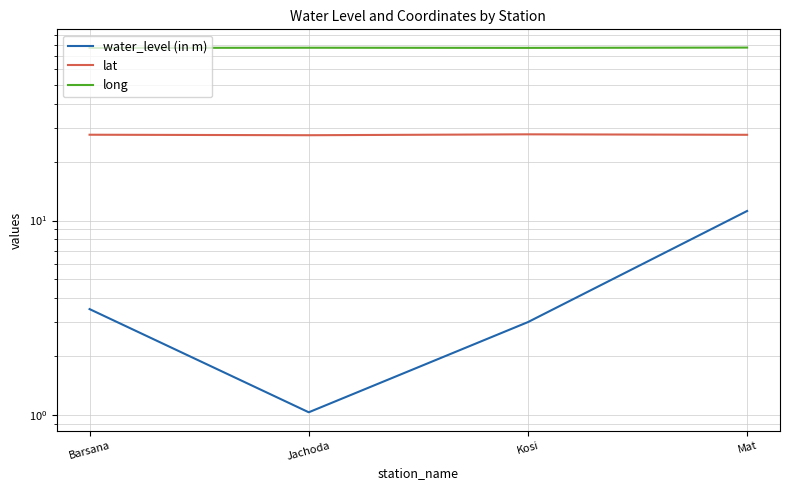

What are all the series names shown in the legend?

water_level (in m), lat, long